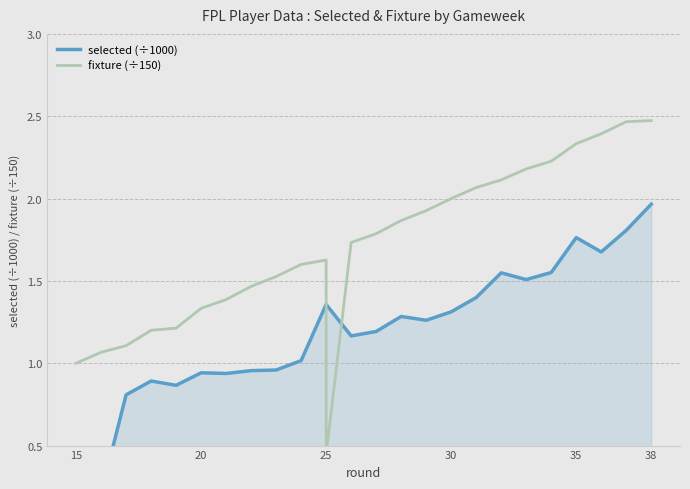

Reading left to right, transcribe all the data shown in this chart.

selected (÷1000): 0.0	0.2	0.8	0.9	0.9	0.9	0.9	1.0	1.0	1.0	1.4	1.4	1.2	1.2	1.3	1.3	1.3	1.4	1.5	1.5	1.6	1.8	1.7	1.8	2.0
fixture (÷150): 1.0	1.1	1.1	1.2	1.2	1.3	1.4	1.5	1.5	1.6	1.6	0.4	1.7	1.8	1.9	1.9	2.0	2.1	2.1	2.2	2.2	2.3	2.4	2.5	2.5